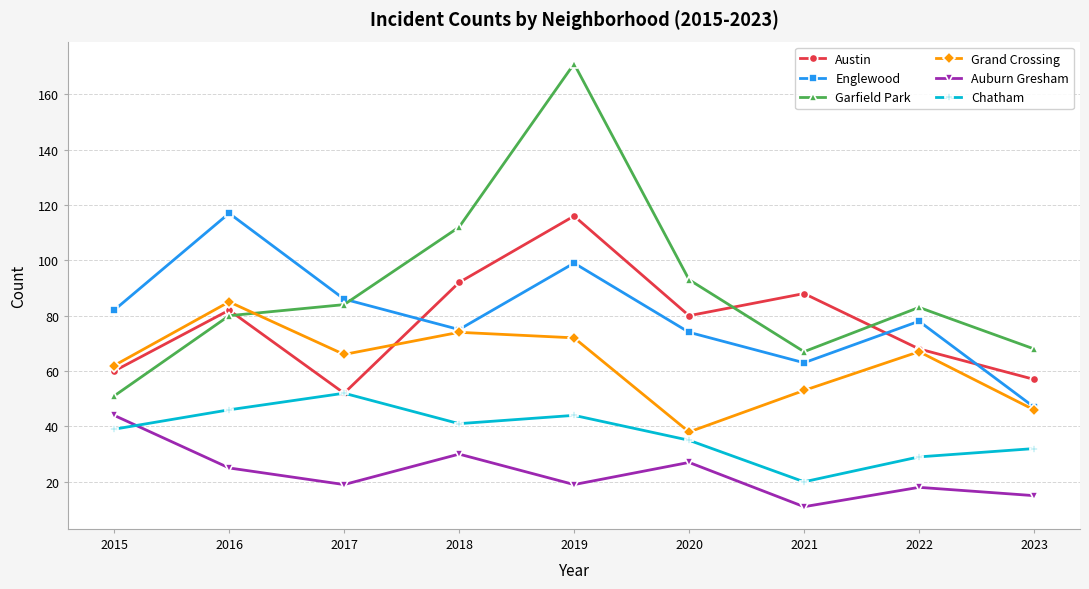

What is the total value across all series at 2021?

302